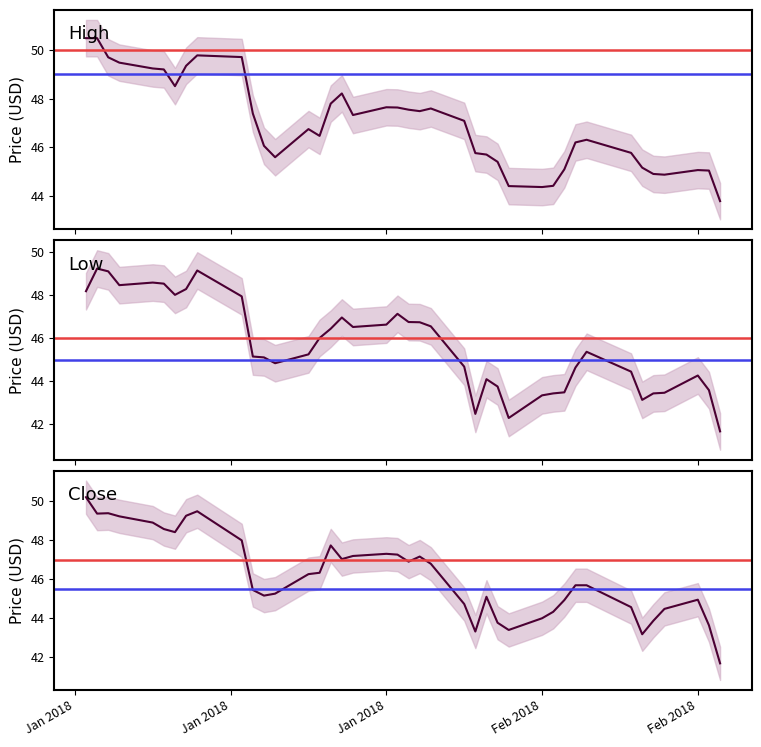

At how many categories does at least one series exceed 46?

25